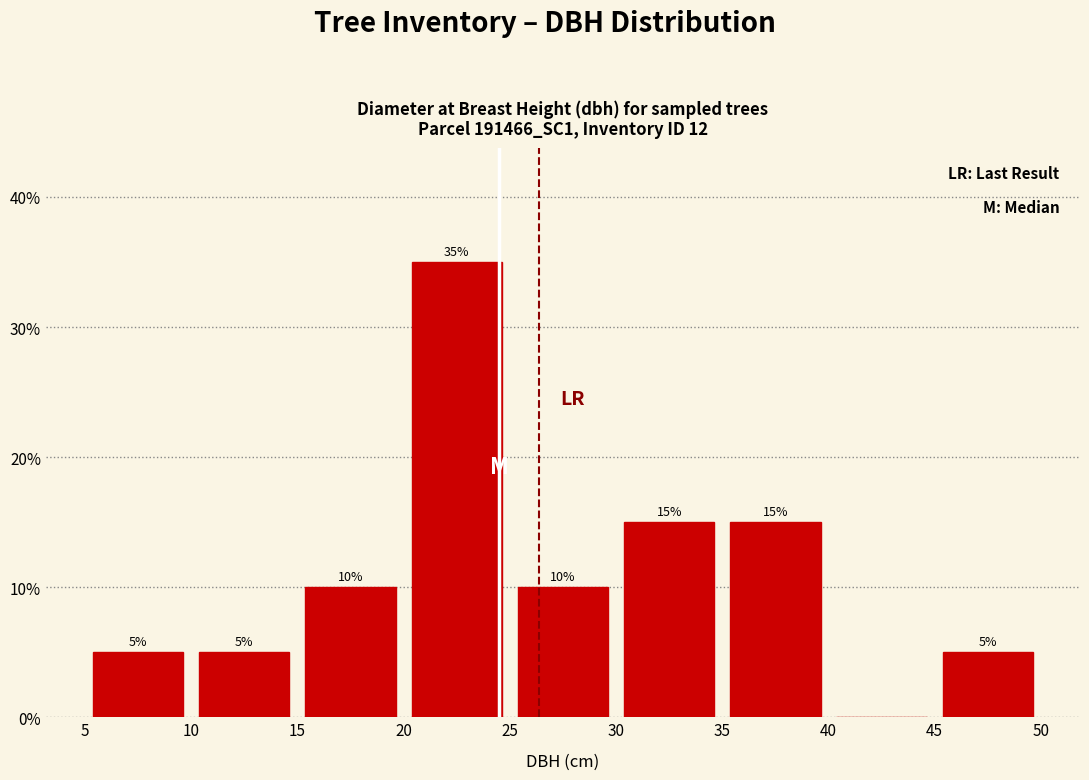

Over which range of the x-axis is the bar tallest?

20 to 25